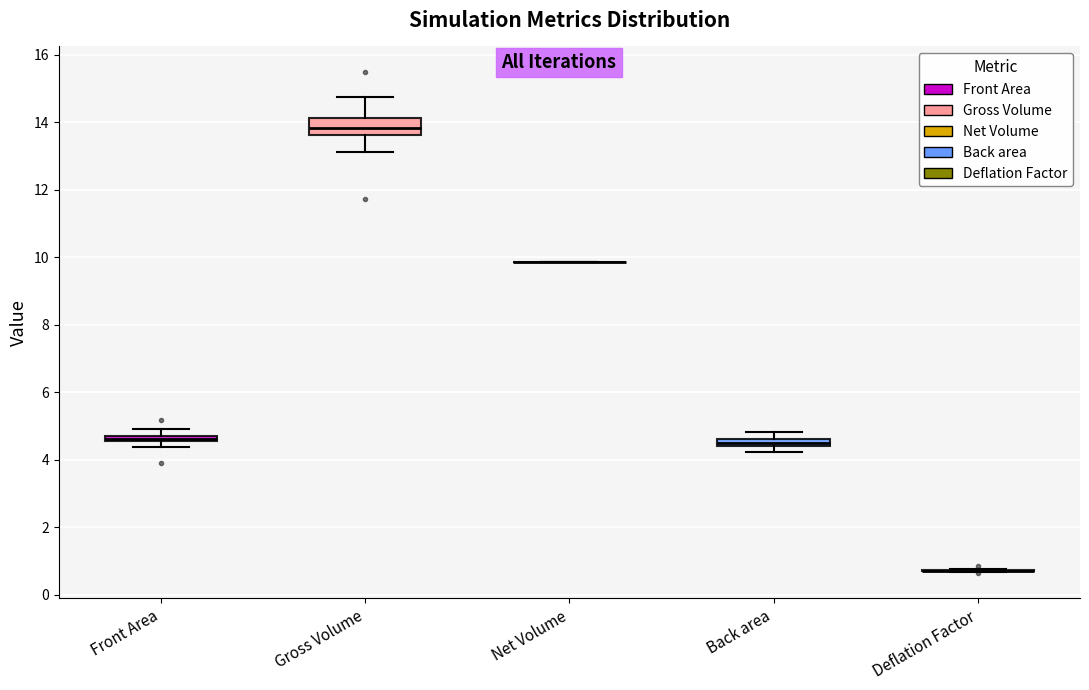

Where is the lower edge of the box for Gross Volume on the y-axis? The values are not printed on the chart, so give them approximately, as read against the axis.

13.6